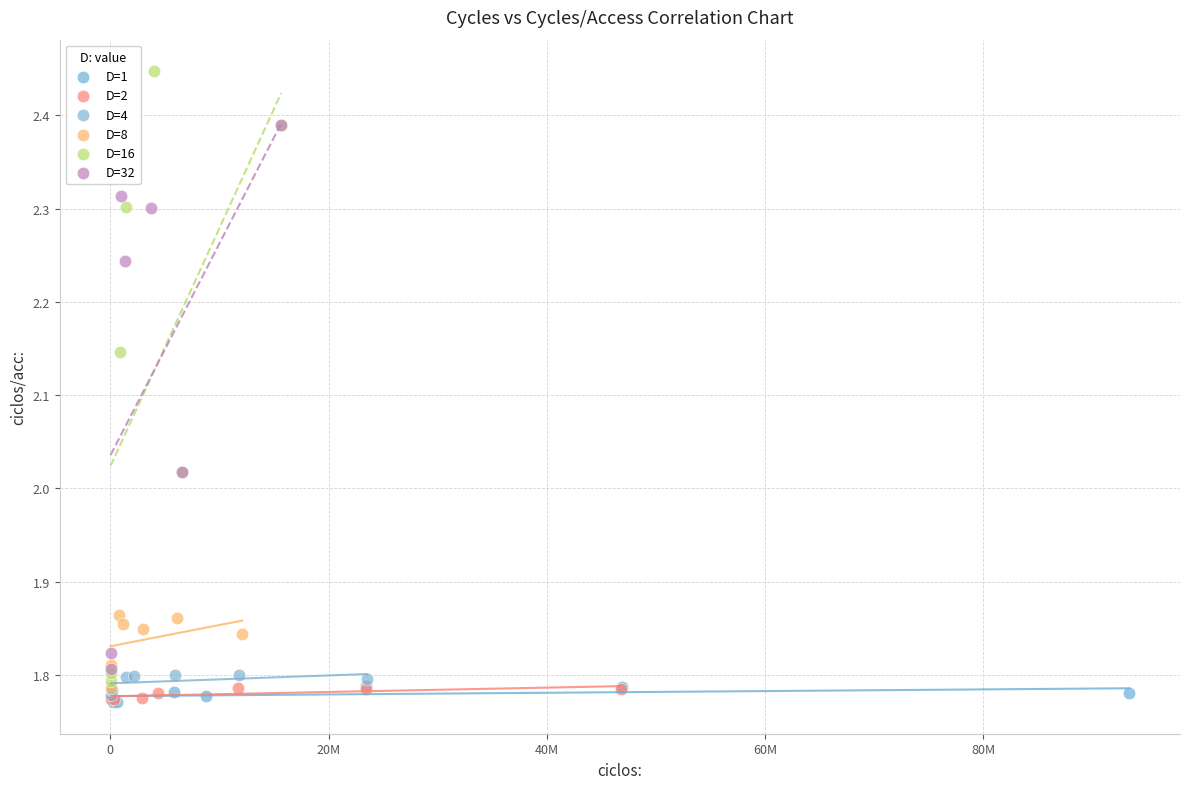

Which series has the widest spread of Y values?

D=16